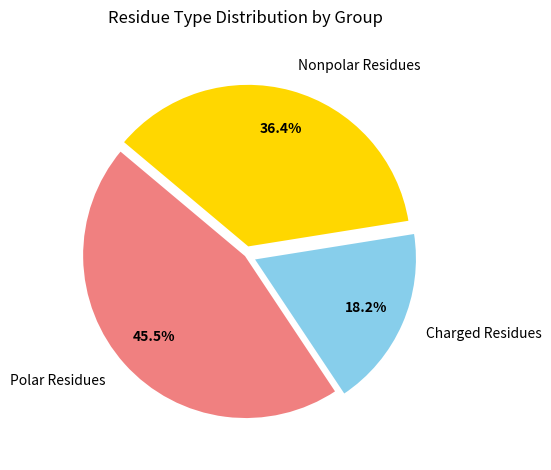

What is the total percentage of Nonpolar Residues and Polar Residues?

81.8%